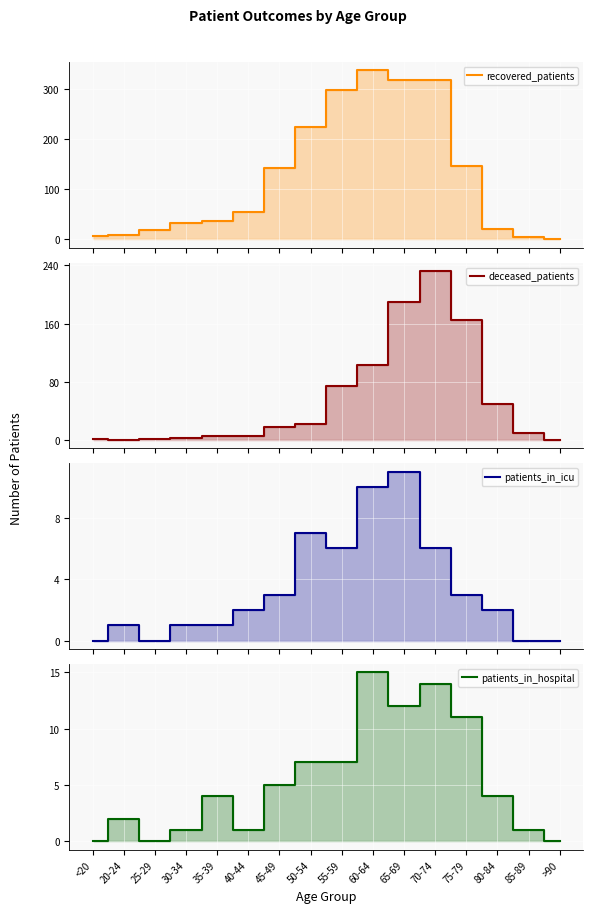

At 25-29, list the series in order from largest to smallest.

recovered_patients, deceased_patients, patients_in_icu, patients_in_hospital